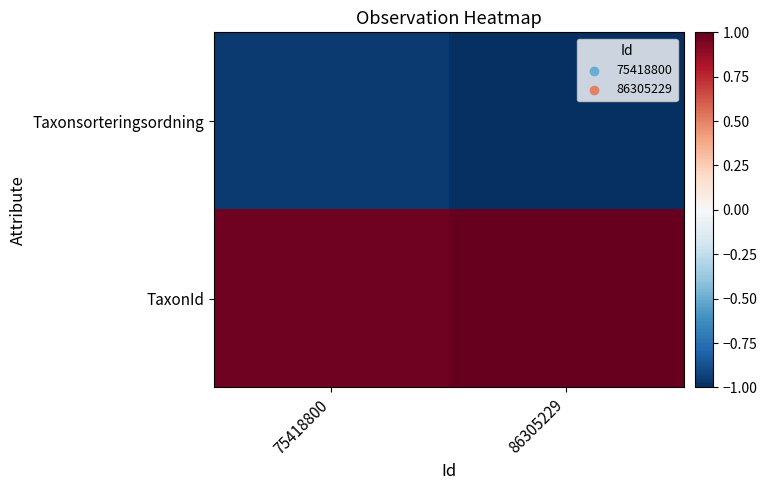

List the series in order of their overall mean, lowest first.

Taxonsorteringsordning, TaxonId